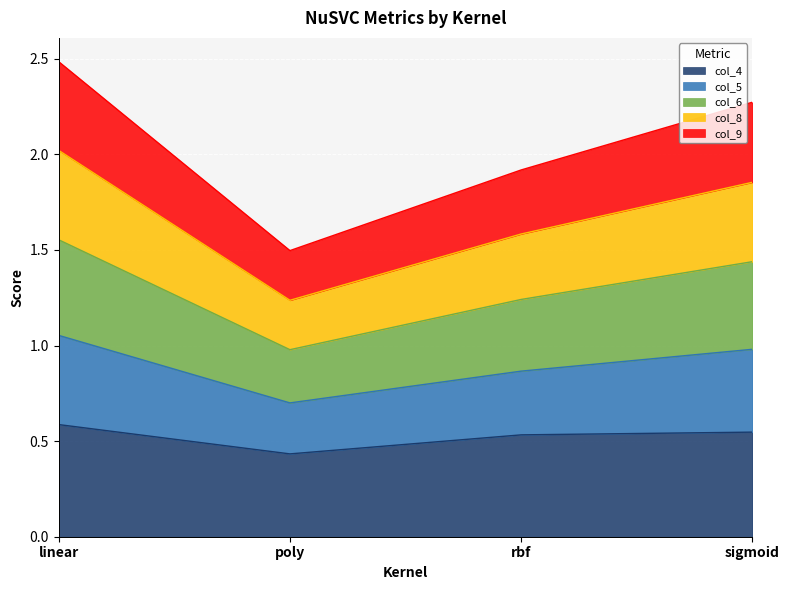

The value of col_4 at poly is 0.1. True or false?

False